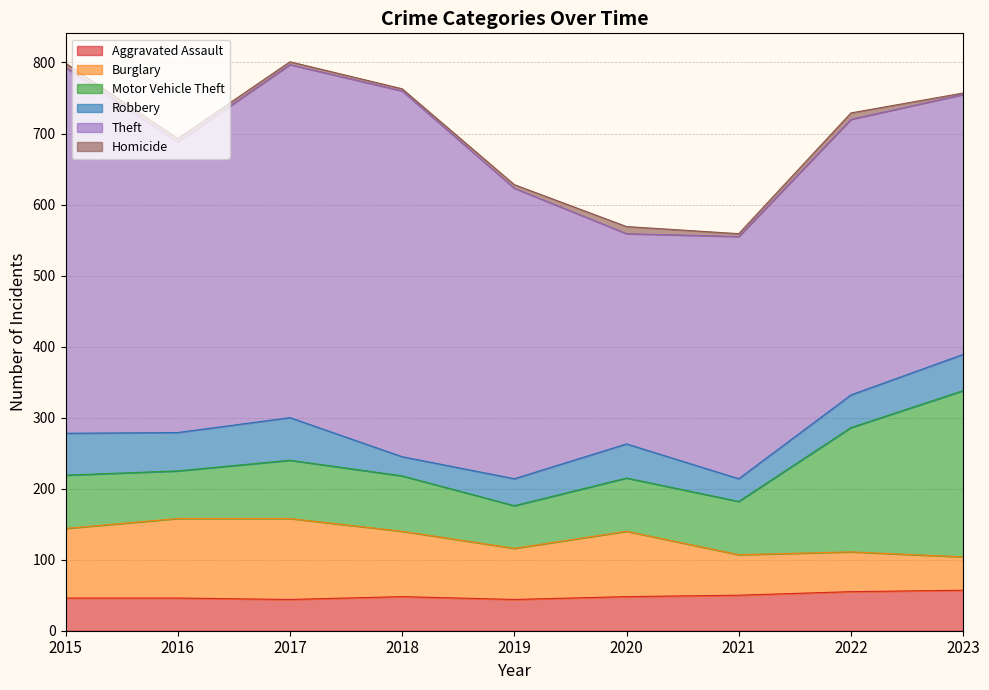

What is the greatest value displayed?

515